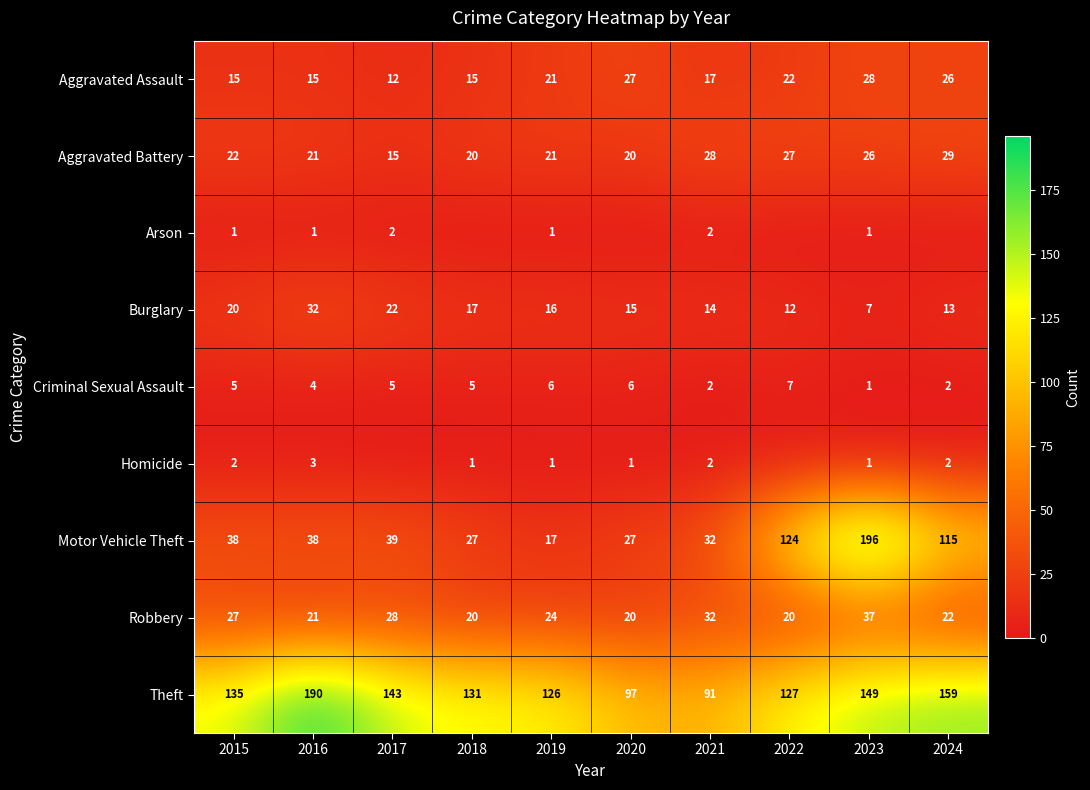

Which category has the highest value in the Motor Vehicle Theft series?

2023